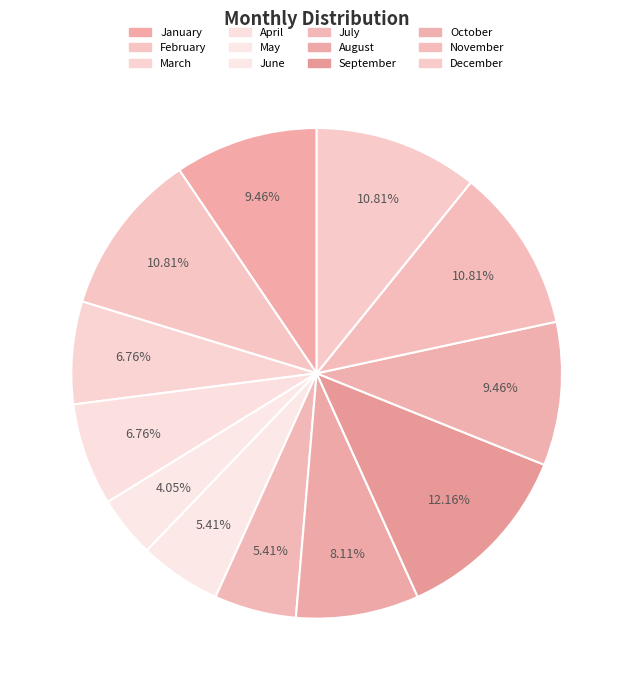

Between February and October, which is larger?

February